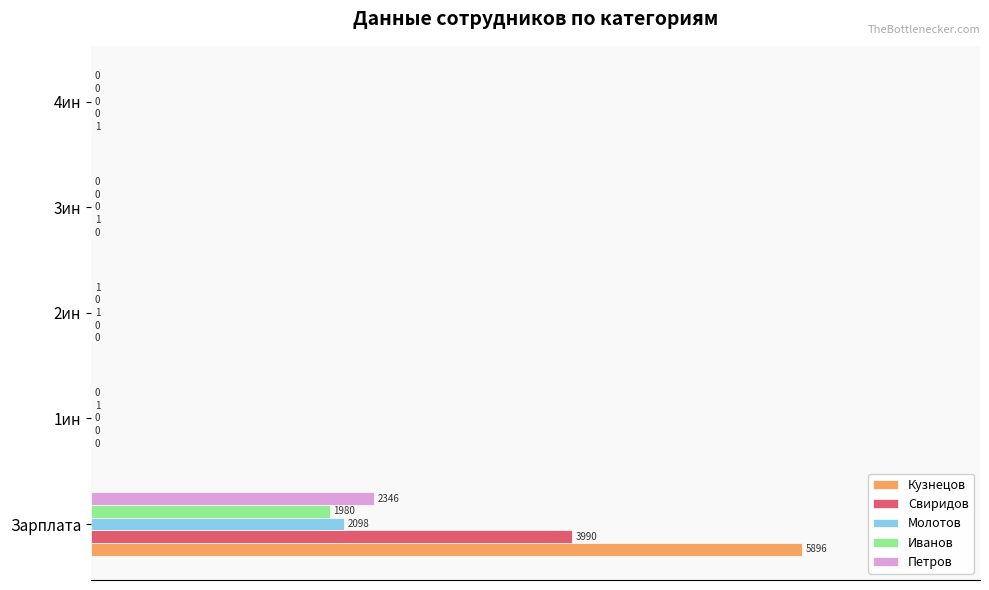

At which category is the sum across all series the highest?

Зарплата